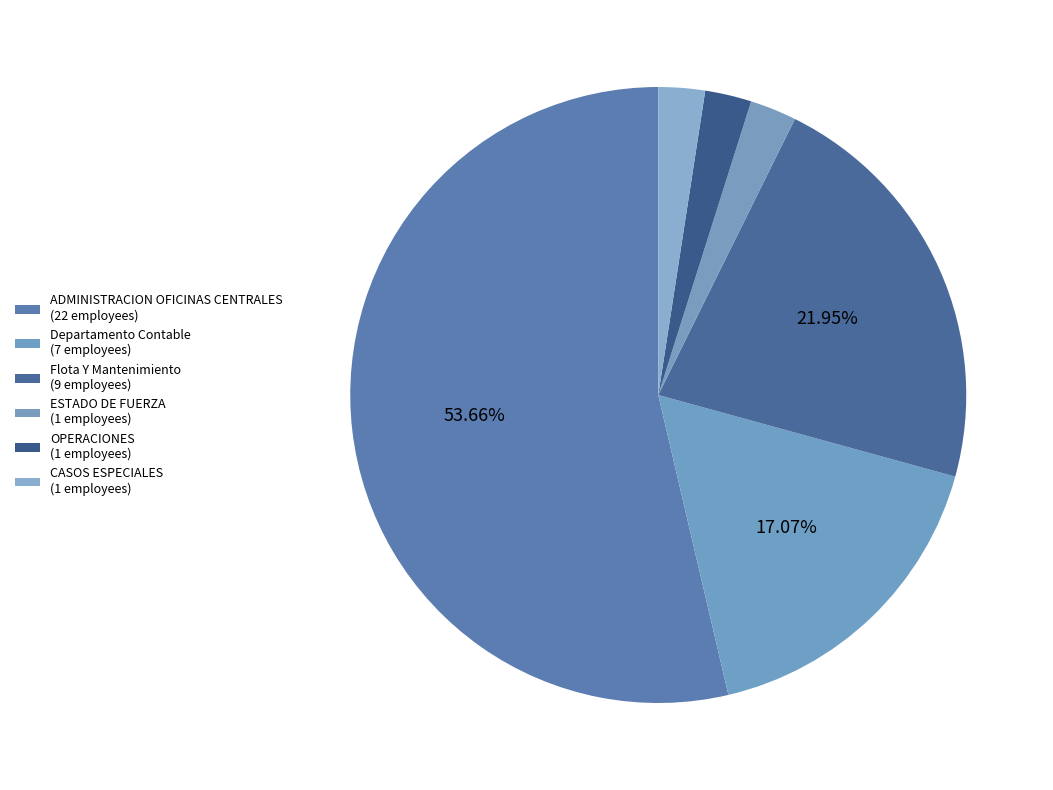

The OPERACIONES slice represents 2% of the pie. True or false?

True